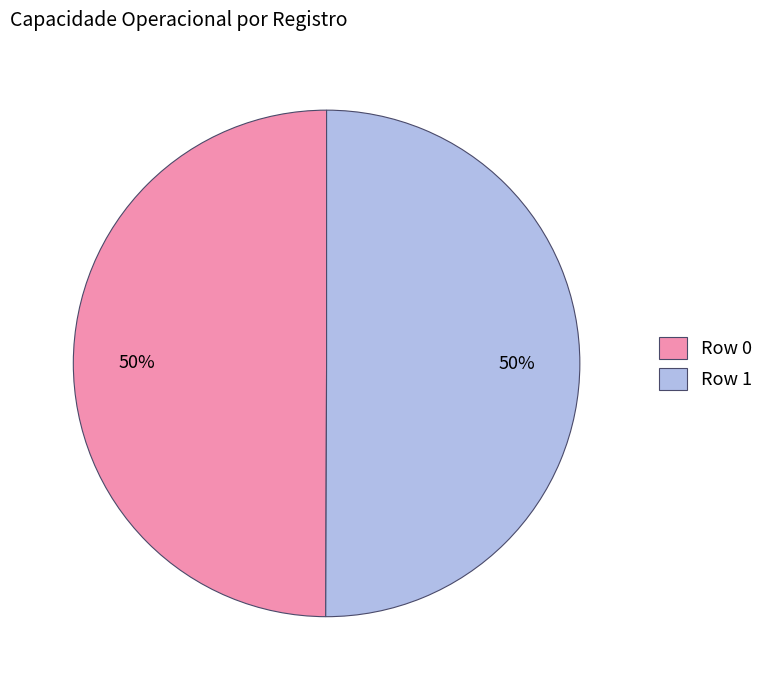

To the nearest percent, what is the average slice percentage?

50%